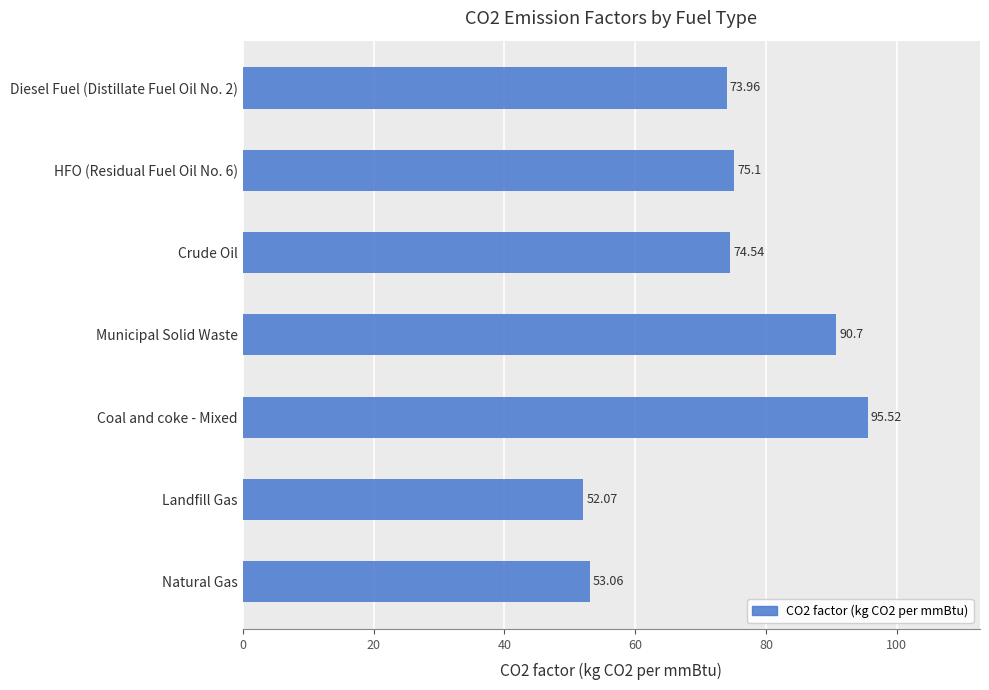

What is the sum of all values?

515.0